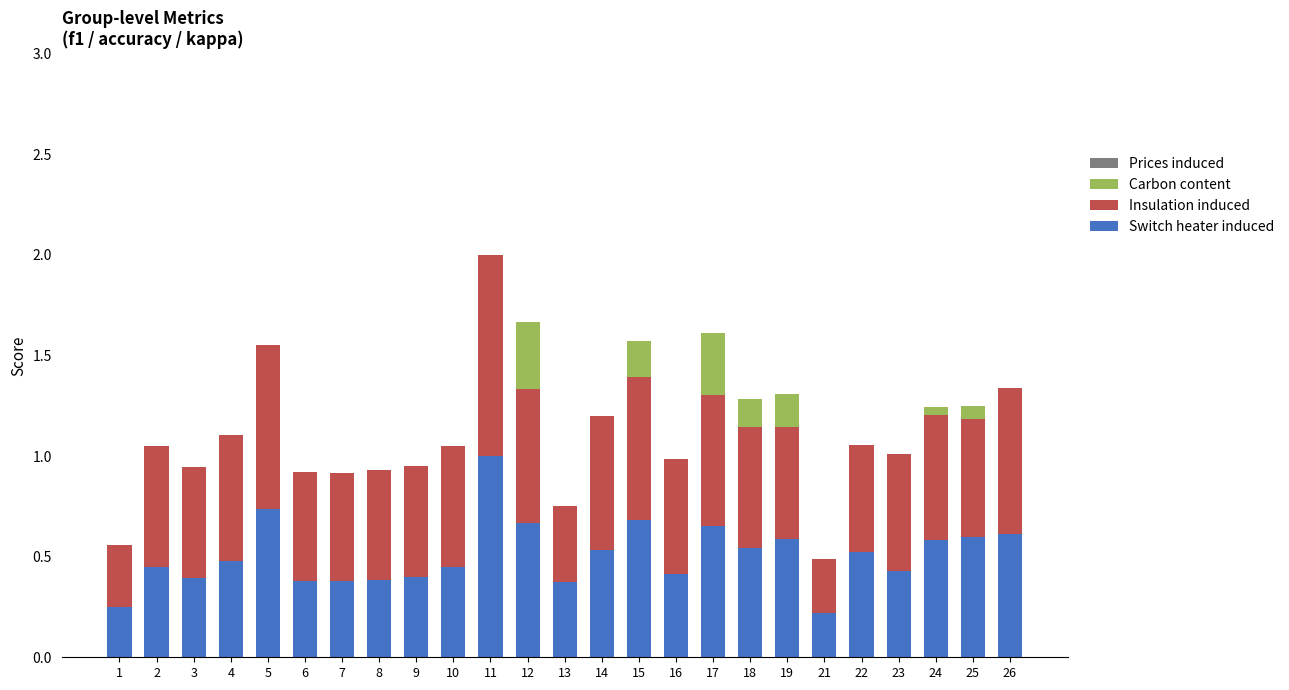

What is the highest value of the Switch heater induced series?

1.0